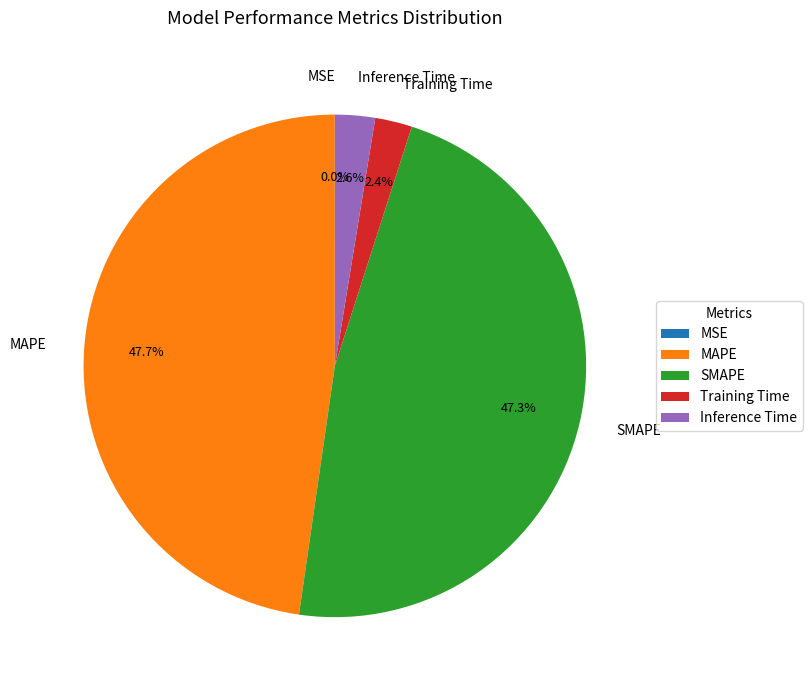

Does SMAPE account for over 50% of the chart?

No